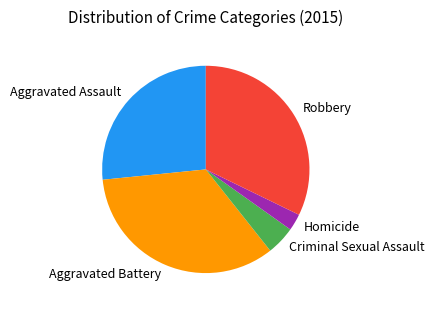

What is the ratio of the value at Aggravated Battery to the value at Criminal Sexual Assault?

7.6